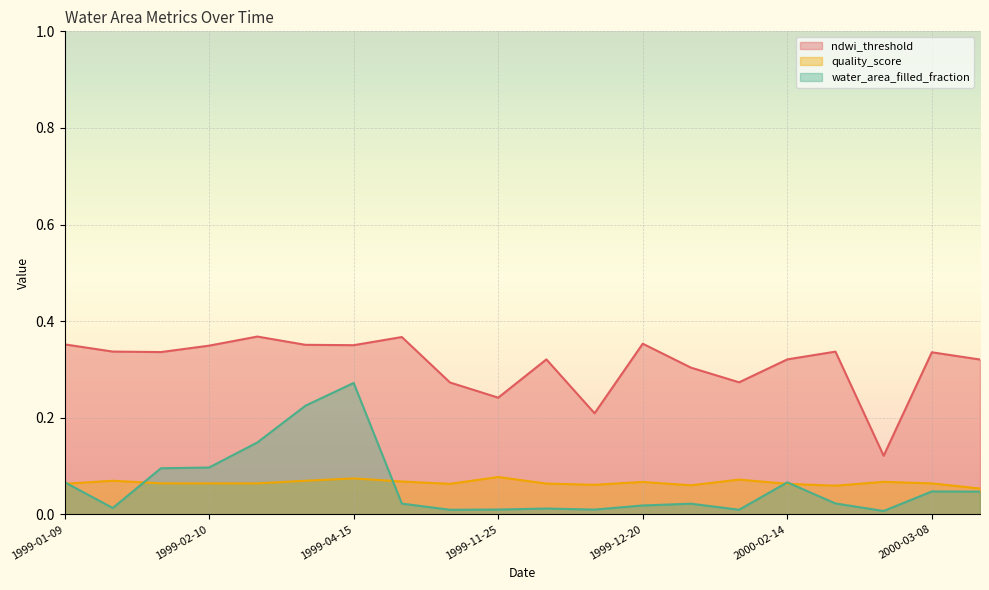

Is the value of ndwi_threshold at 1999-04-08 greater than the value of water_area_filled_fraction at 1999-04-08?

Yes